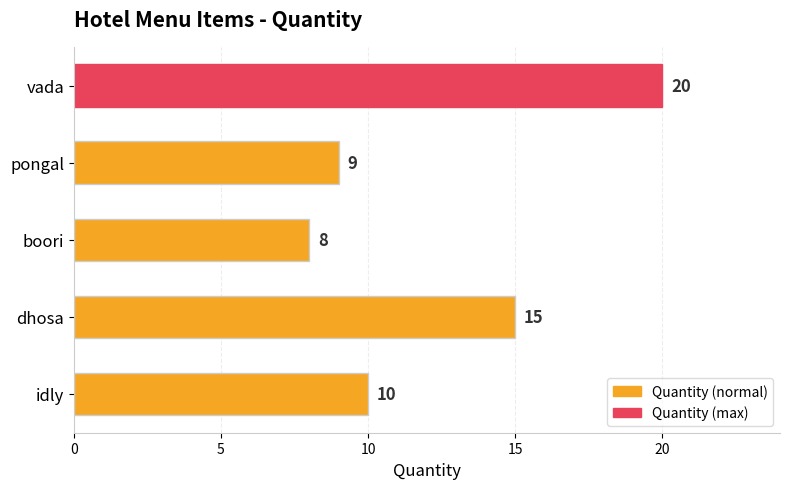

Does the chart contain any negative values?

No